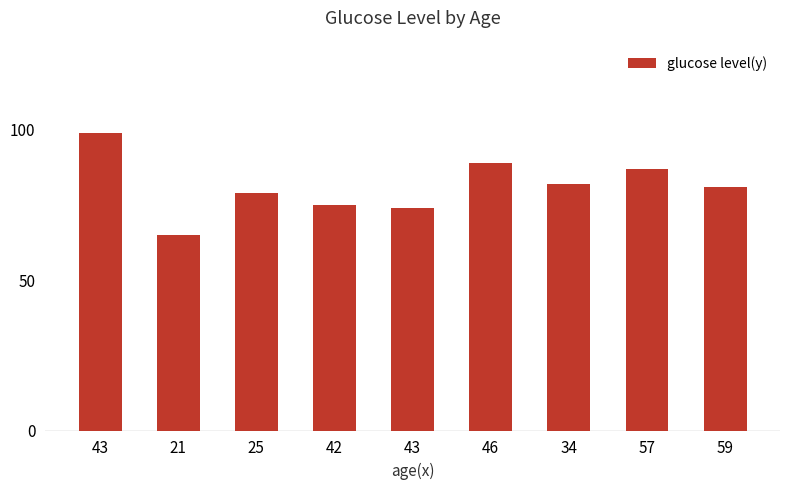

Reading left to right, what are all the values shown in this chart?

43=99	21=65	25=79	42=75	43=74	46=89	34=82	57=87	59=81